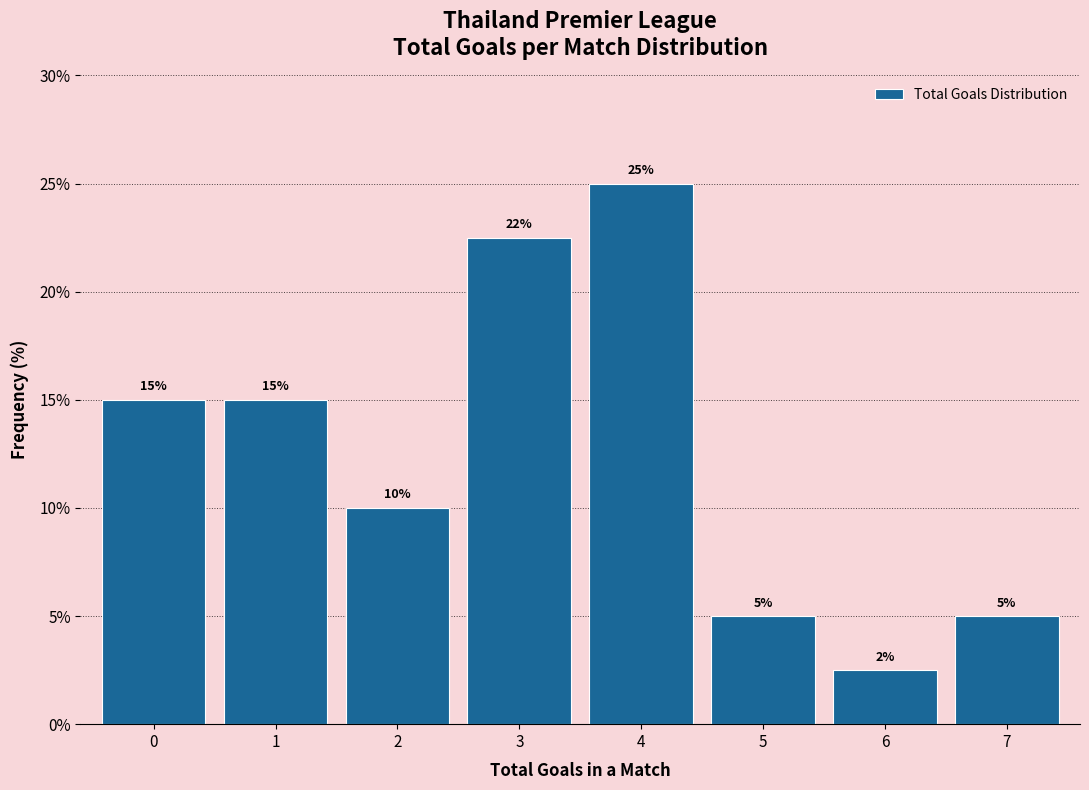

Between 6 and 3, which is larger?

3